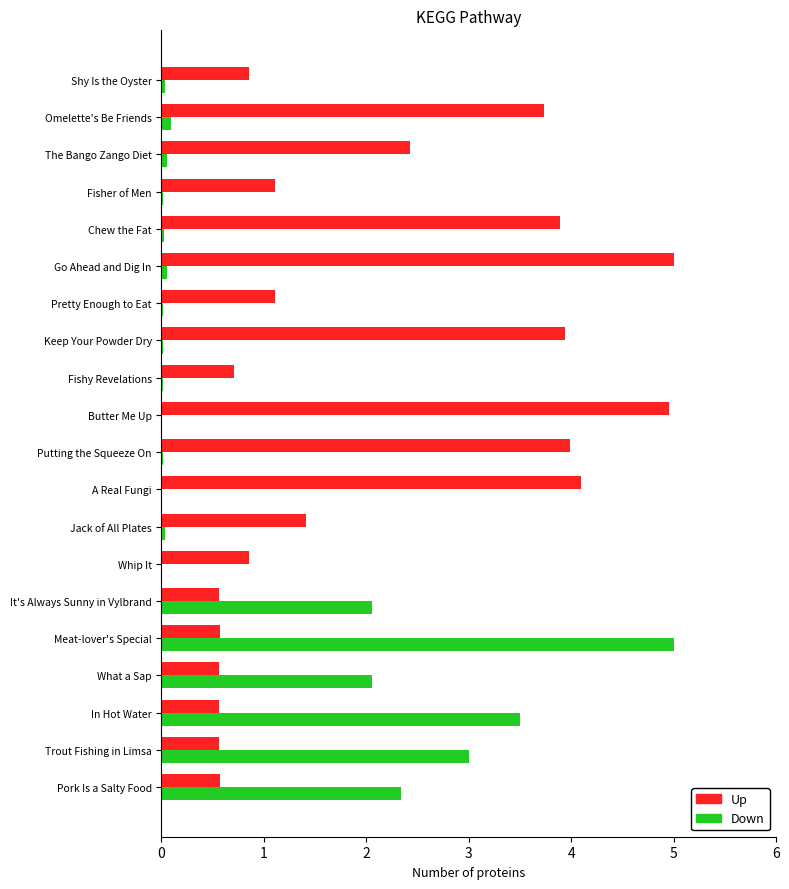

Between Whip It and Putting the Squeeze On, which series saw the biggest shift?

Up